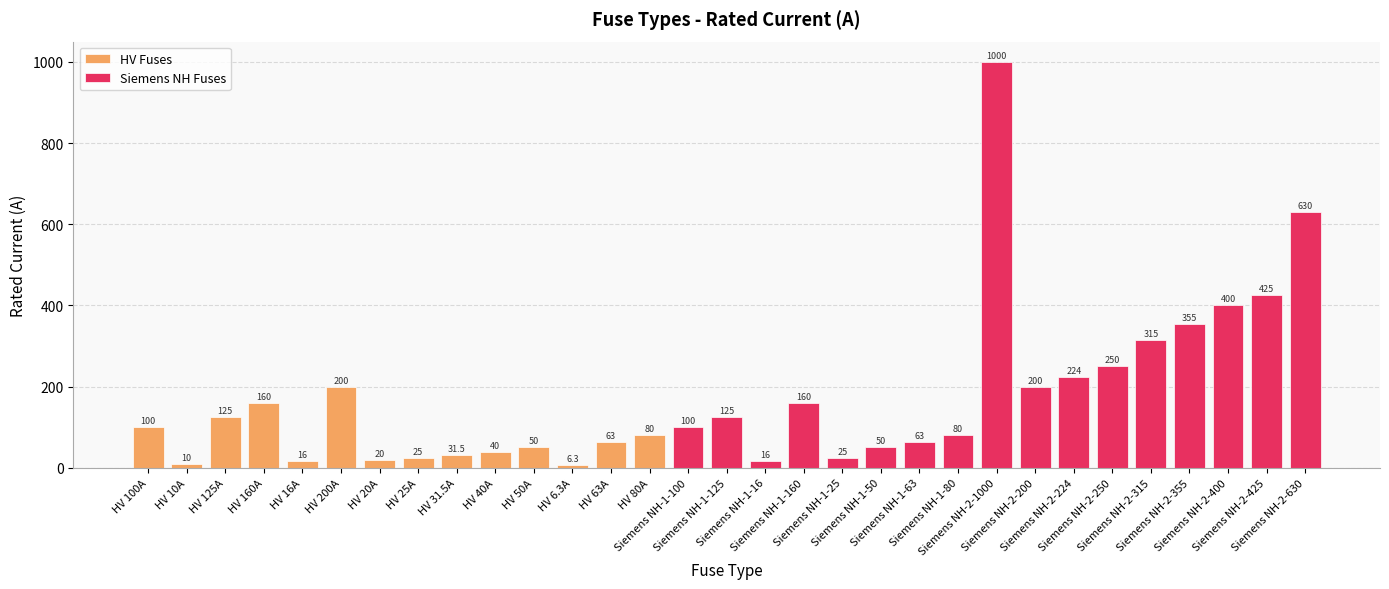

What is the greatest value displayed?

1000.0